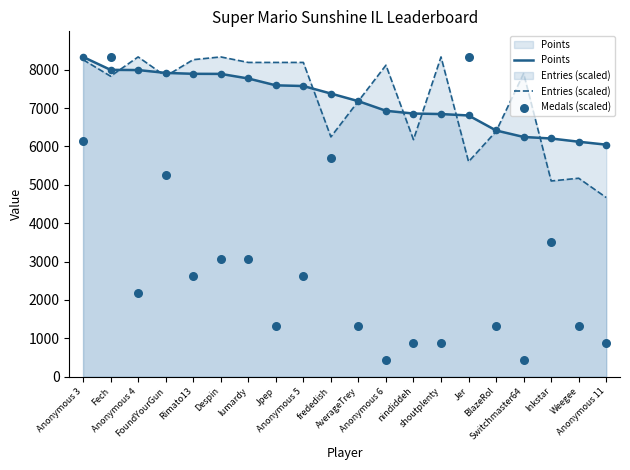

What are all the series names shown in the legend?

Points, Entries (scaled), Medals (scaled)